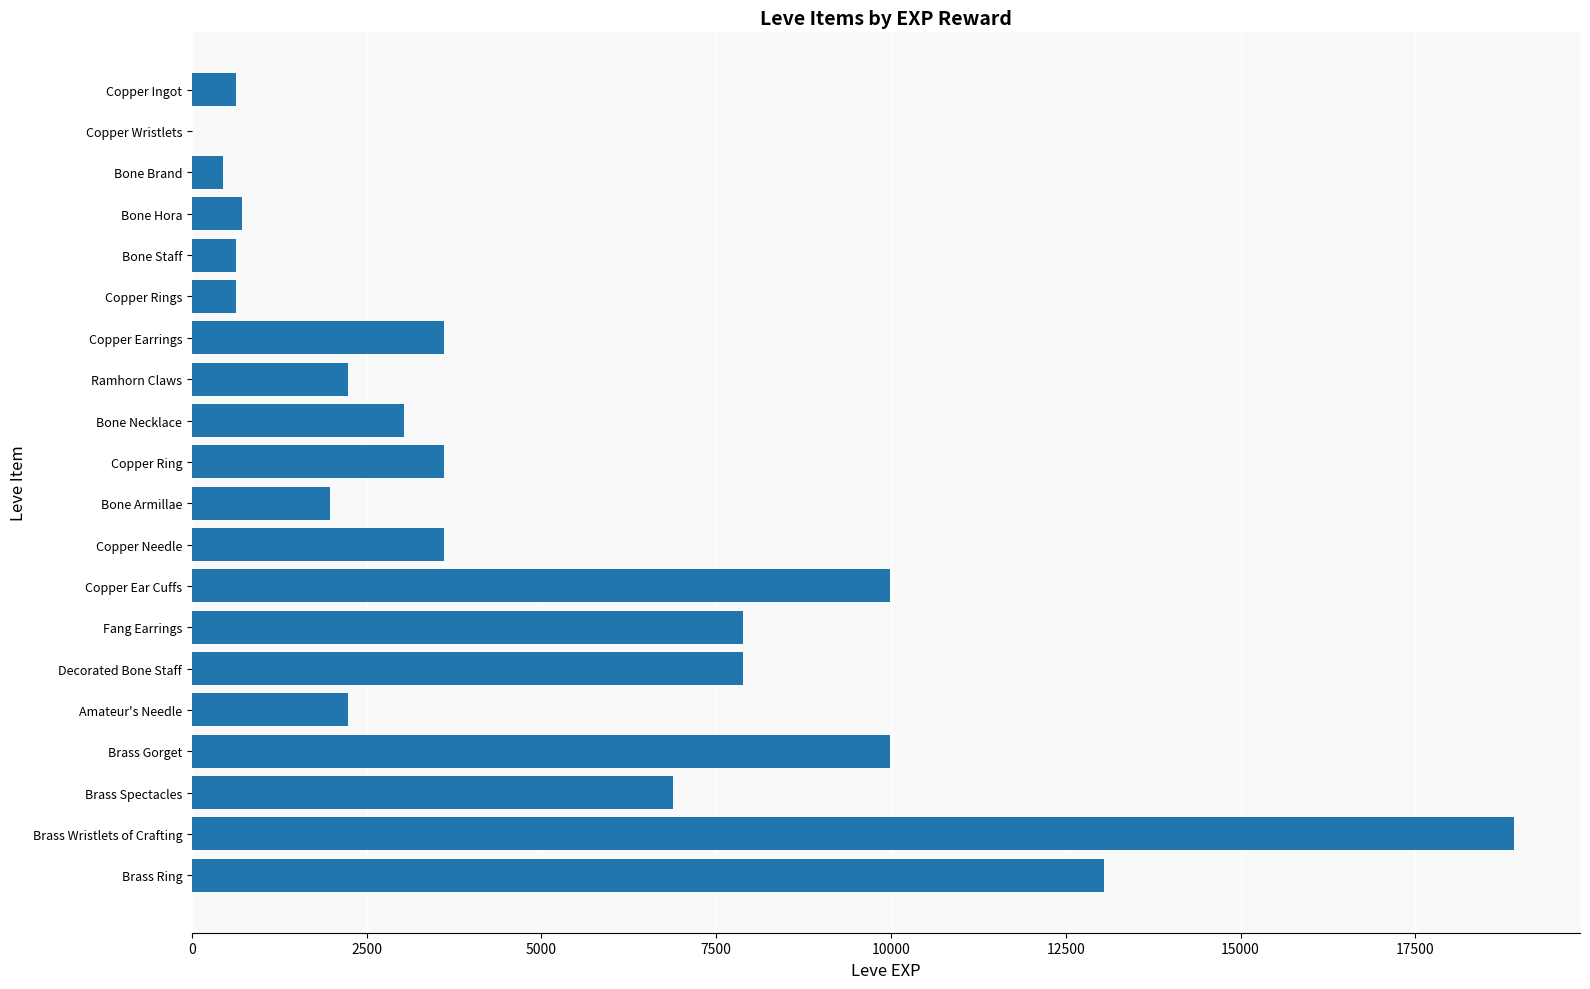

Which category has the highest value across all series?

Brass Wristlets of Crafting